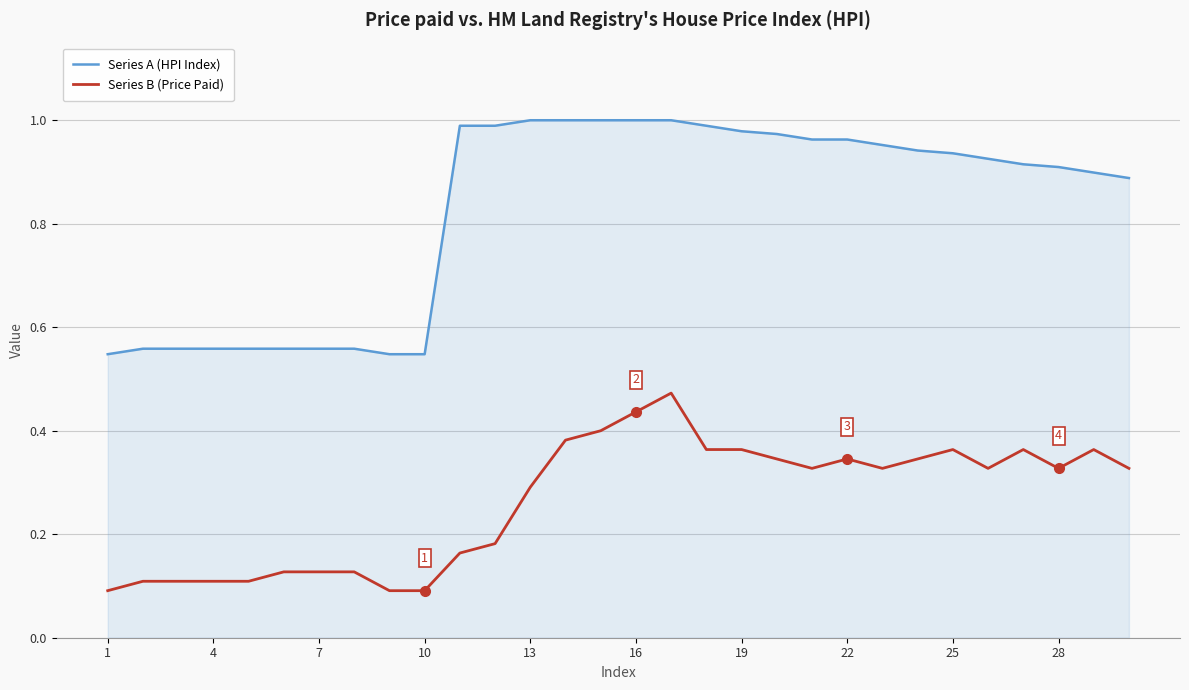

What is the sum of all Series B (Price Paid) values?

7.9